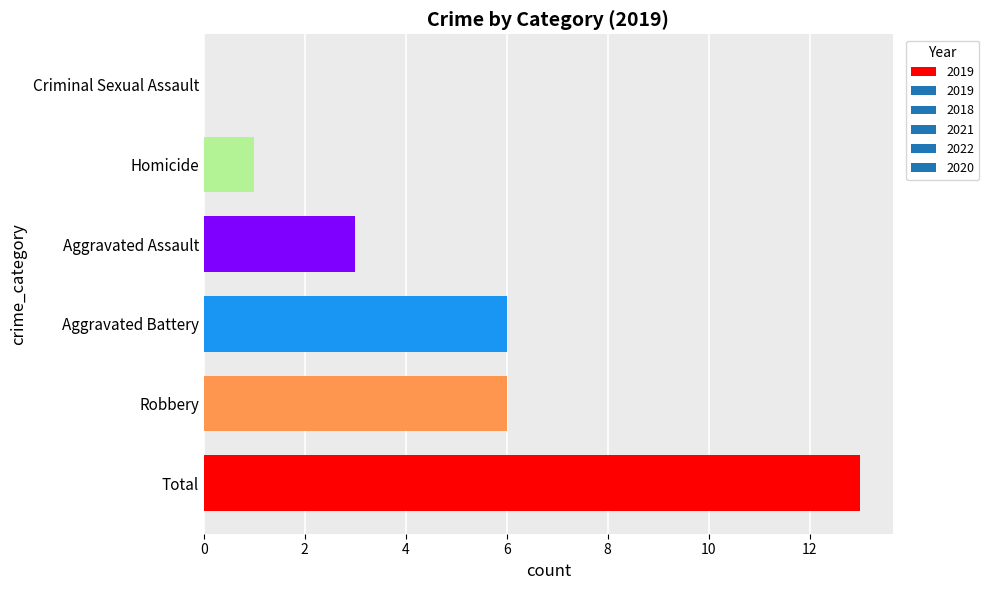

The value at Aggravated Assault is 5. True or false?

False